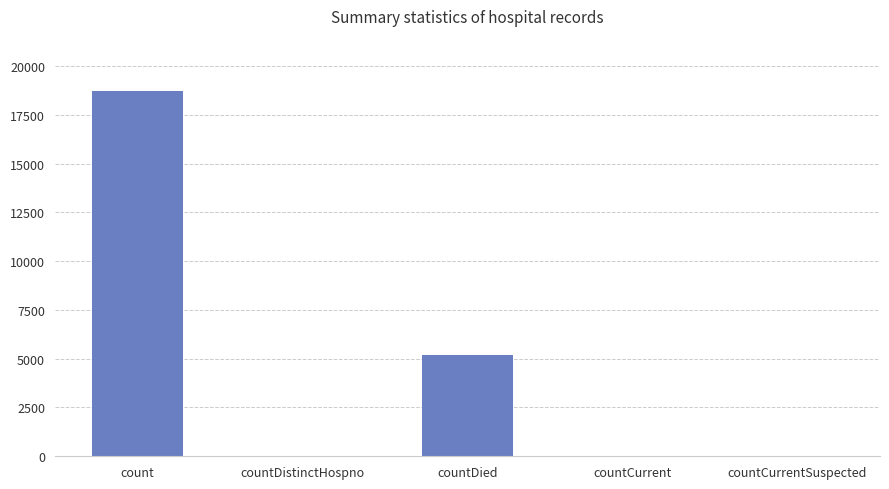

True or false: the data shows 6867 at countDied.

False